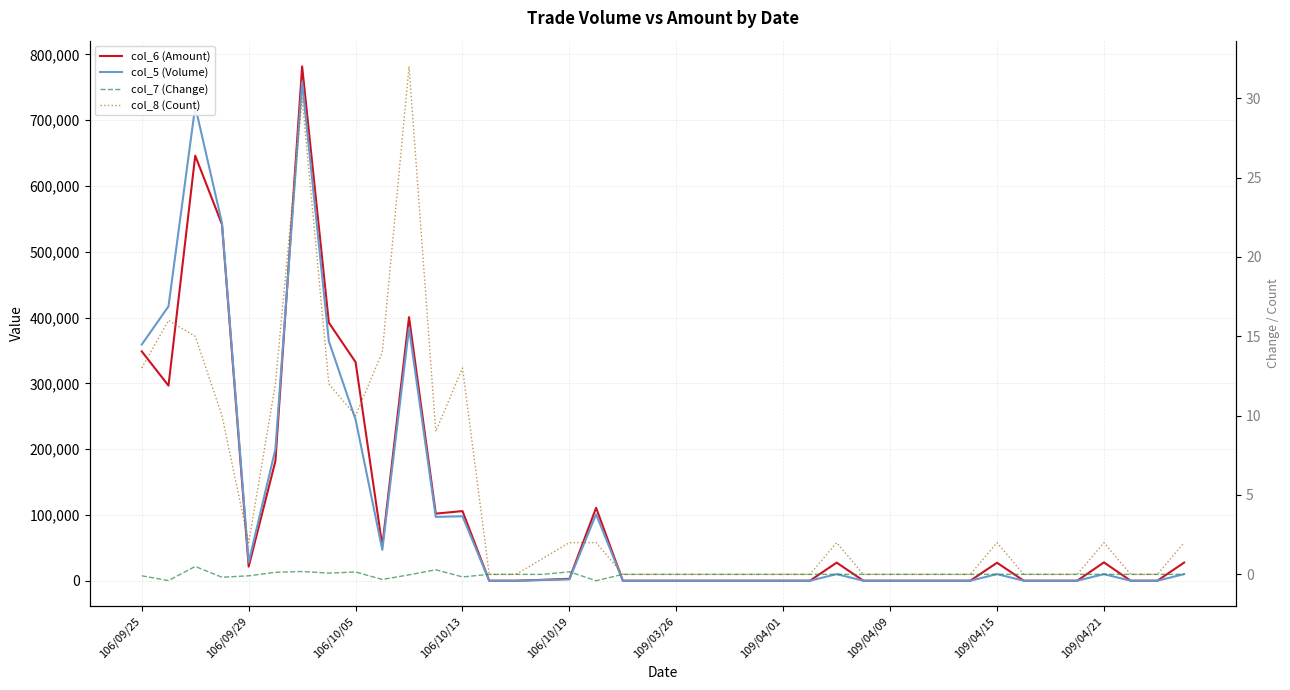

What is the difference between the maximum and second lowest values in the col_5 (Volume) series?

758000.0